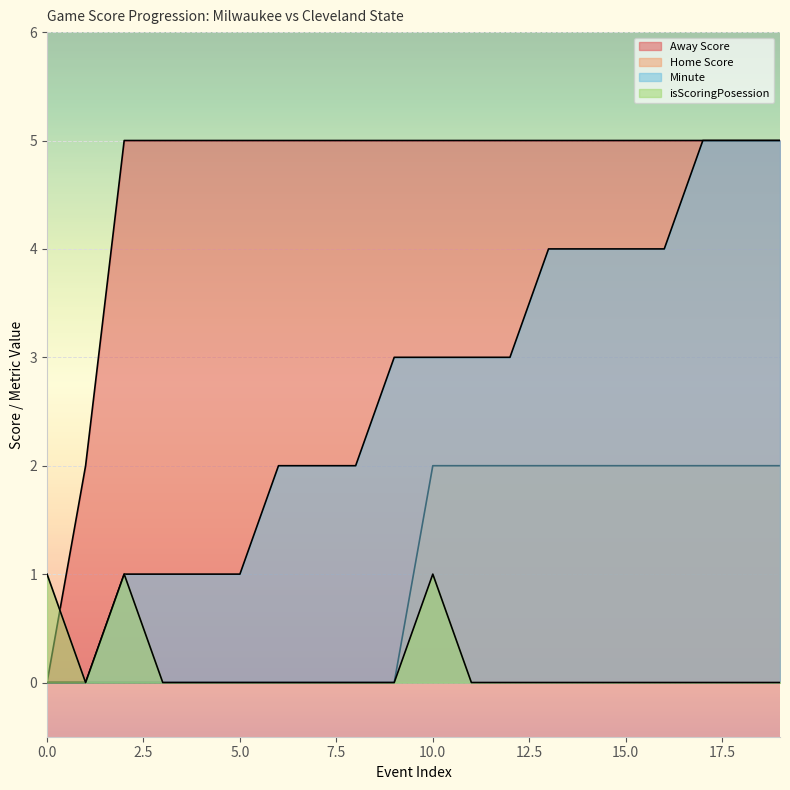

What is the greatest value displayed?

5